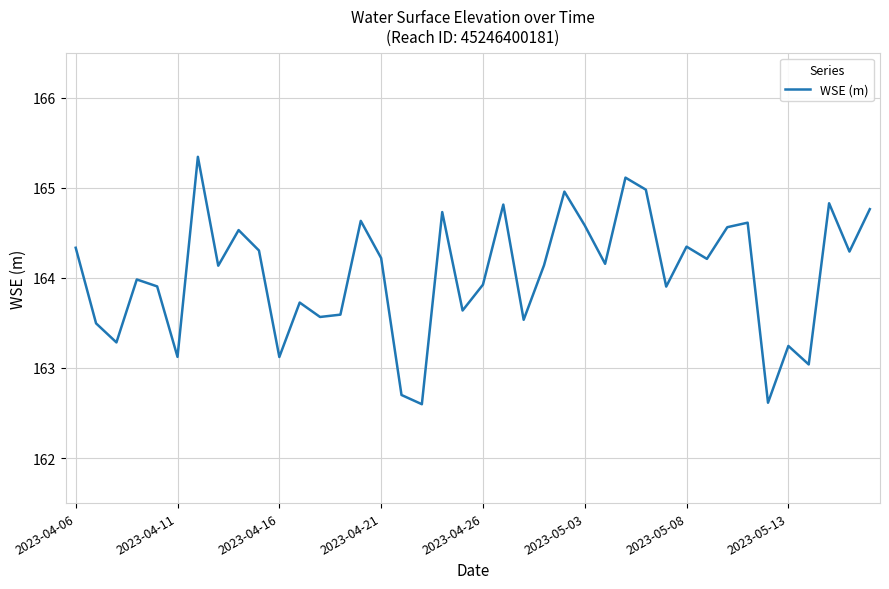

What is the difference between the maximum and minimum values?

2.7